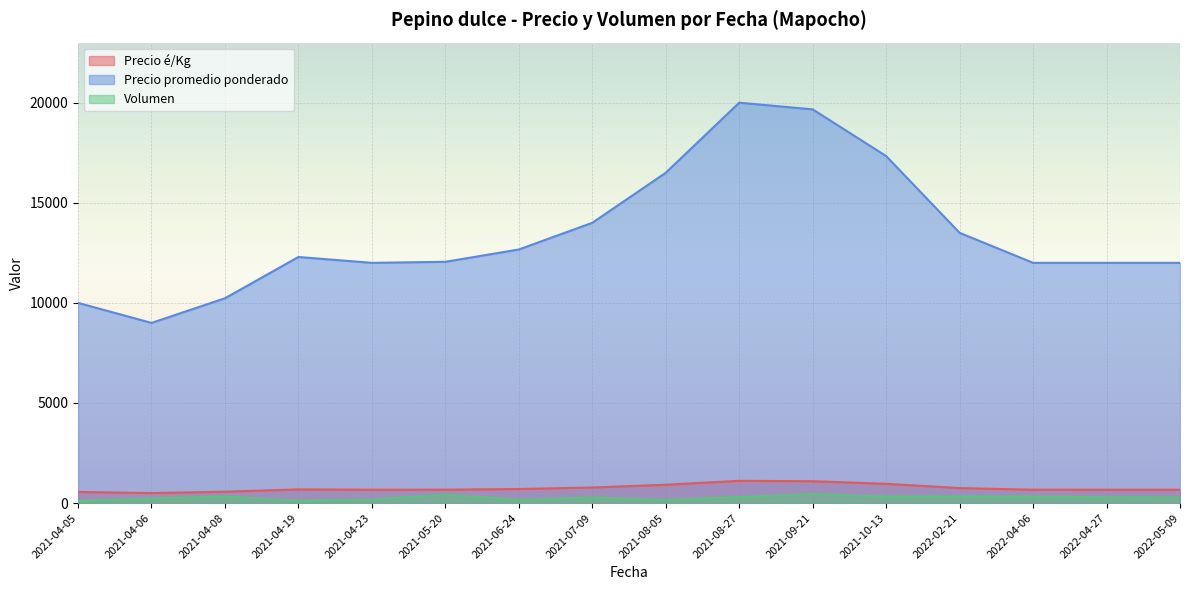

Does the chart display data point markers on the line(s)?

No